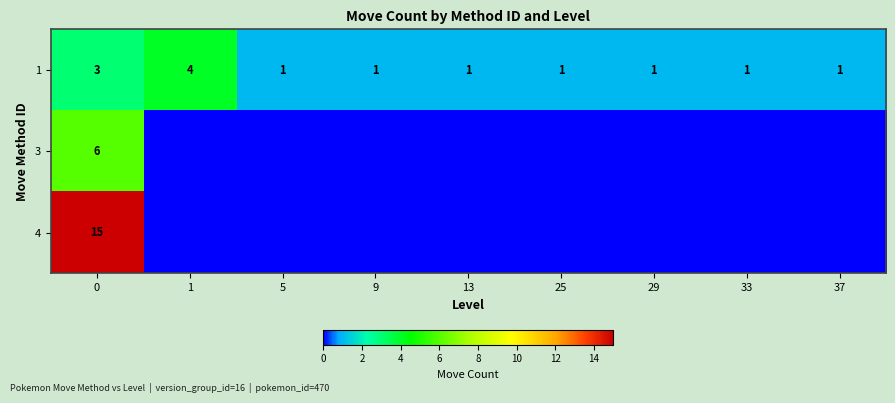

Which label corresponds to the smallest value in the chart?

1